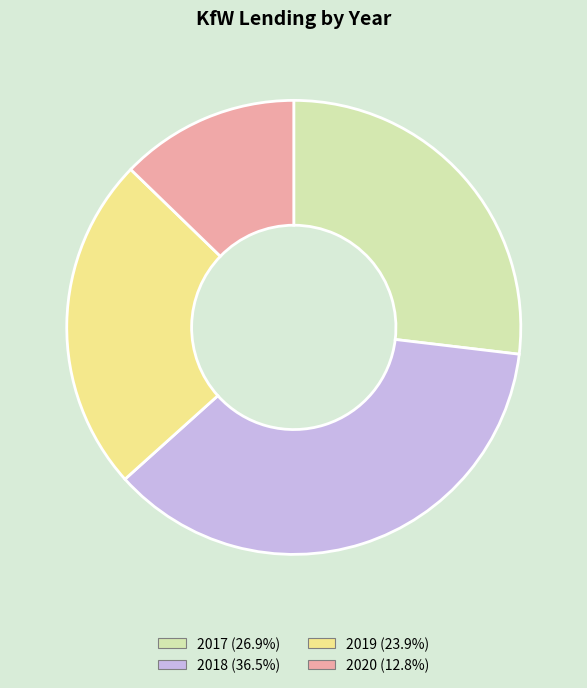

Which slice is the smallest?

2020